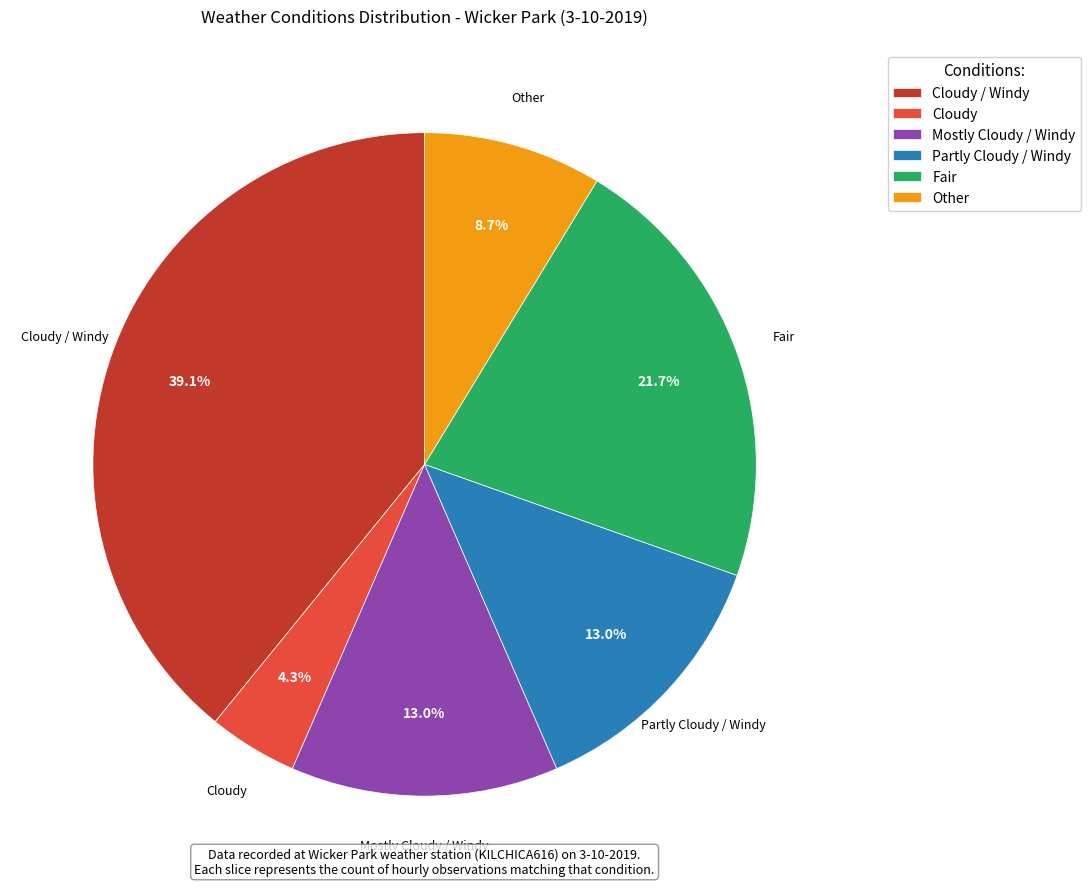

Is Mostly Cloudy / Windy the majority of the pie?

No